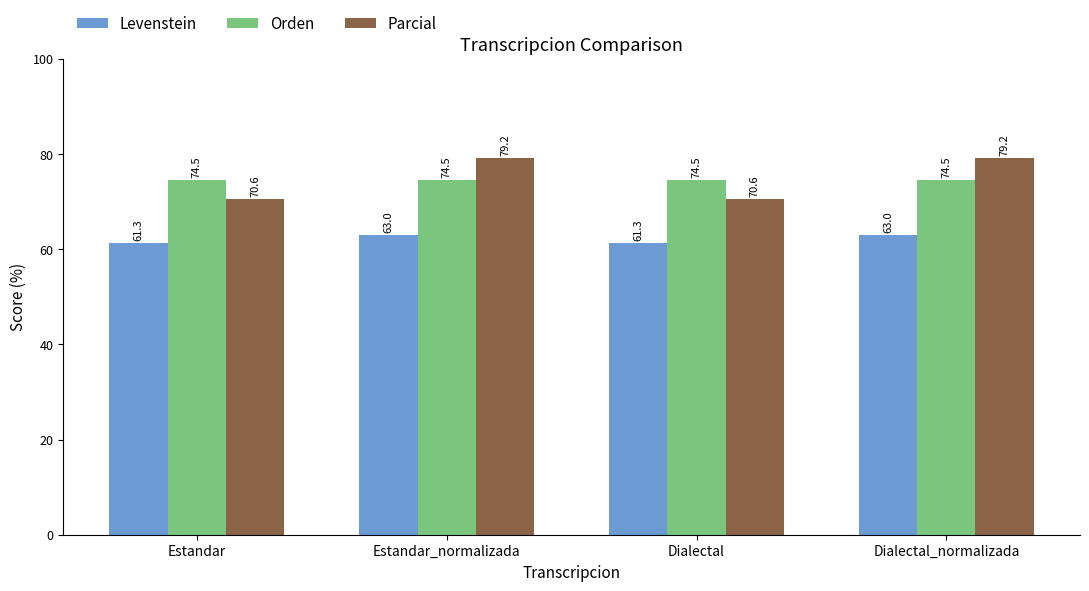

What are all the series names shown in the legend?

Levenstein, Orden, Parcial